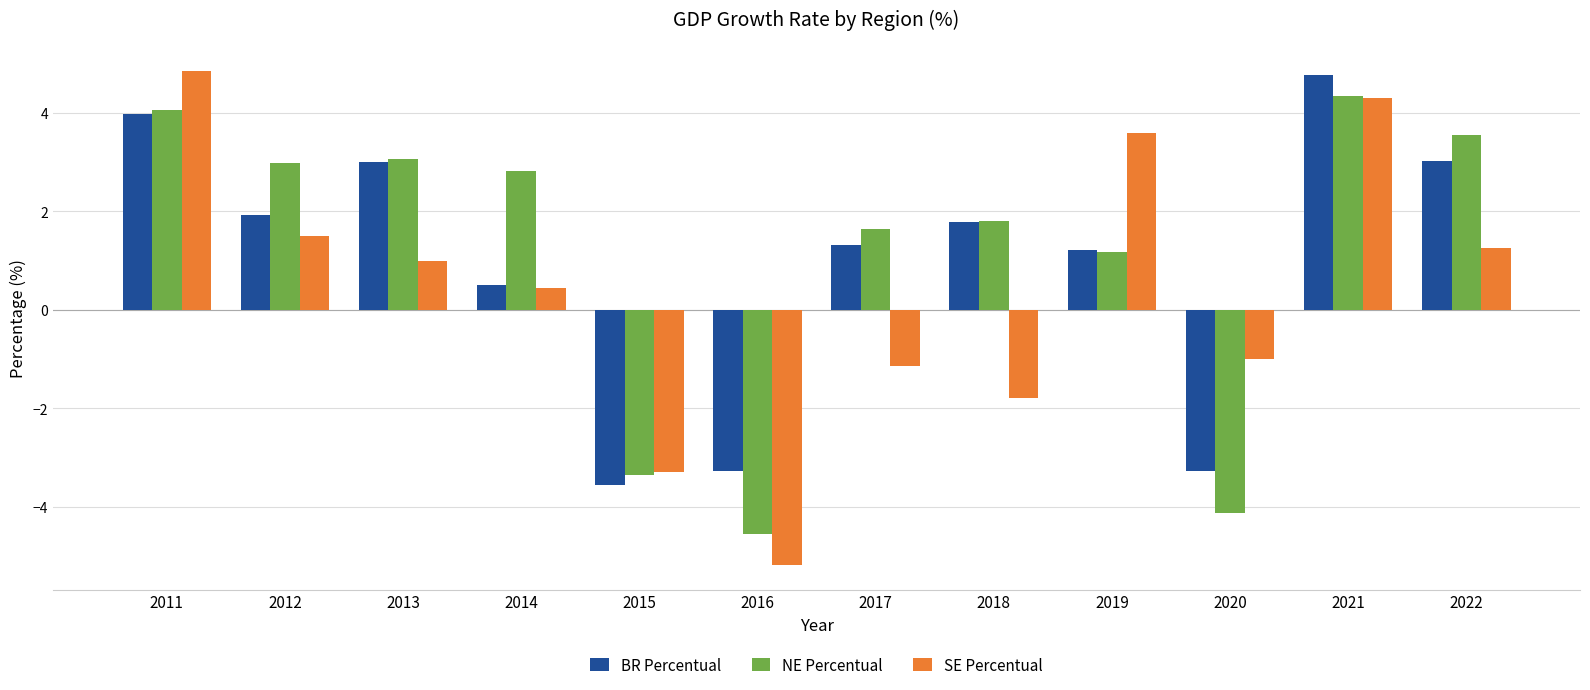

True or false: BR Percentual has a value of 4.8 at 2021.

True